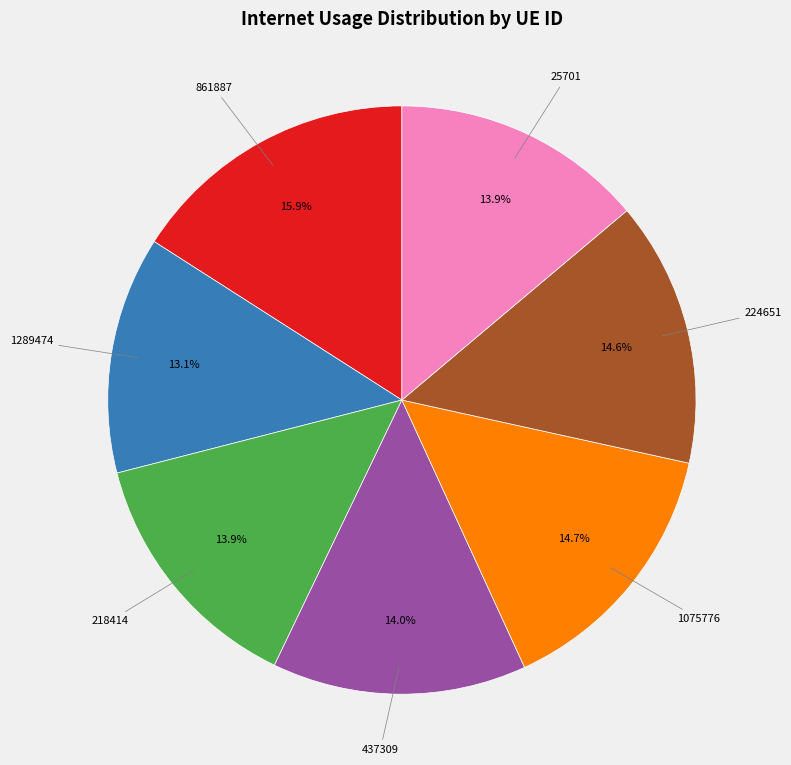

Does any single category account for the majority?

No